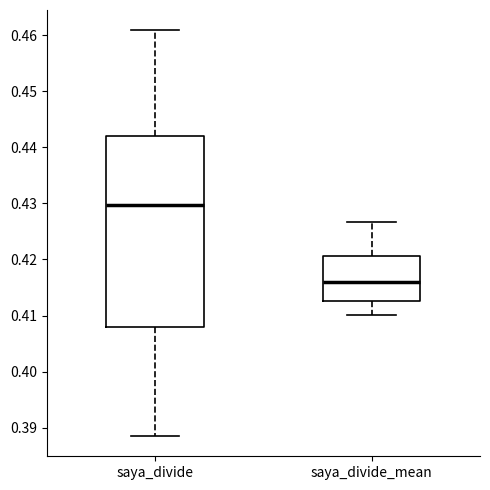

Which box's median line is the highest?

saya_divide